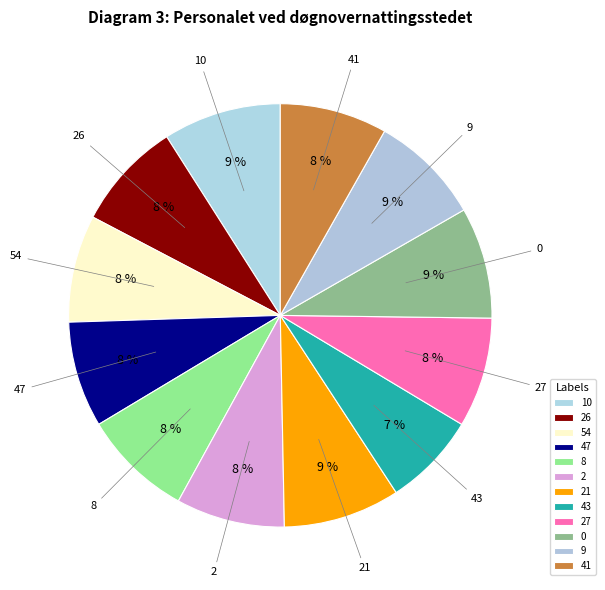

Approximately how many times larger is the value at 10 compared to 47?

1.1